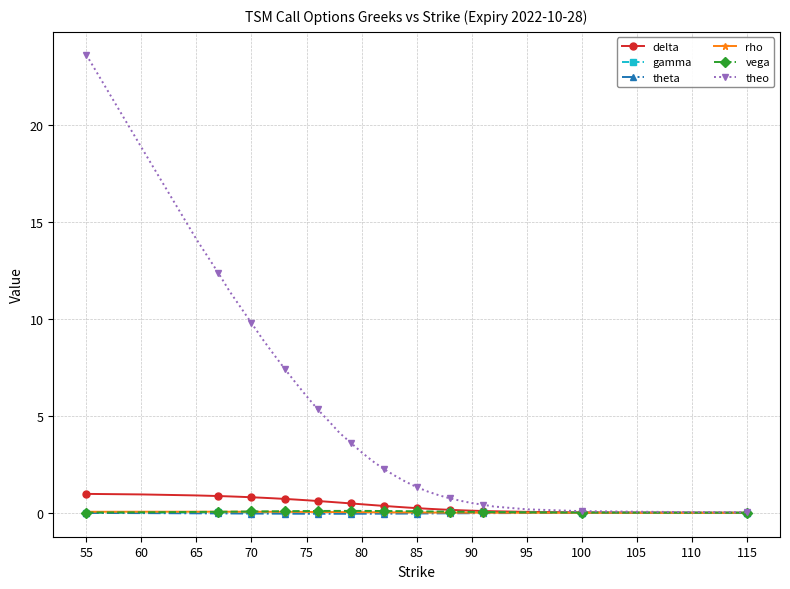

Which series has the largest range (max minus min)?

theo